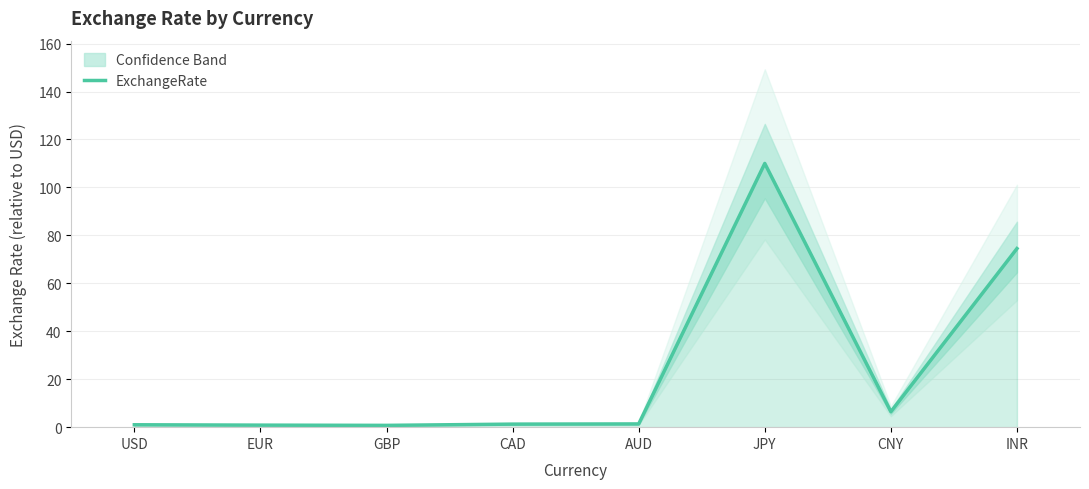

How many series are shown in this chart?

1